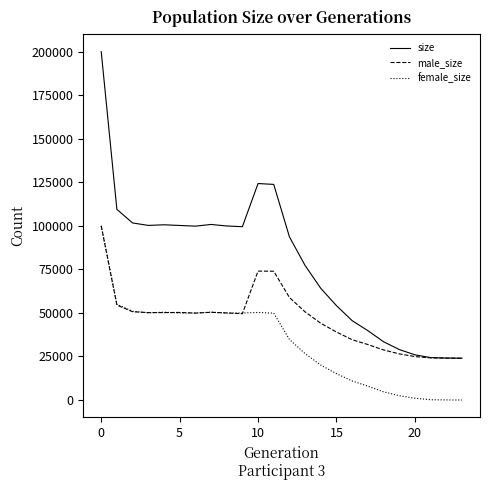

List the series in order of their overall mean, lowest first.

female_size, male_size, size